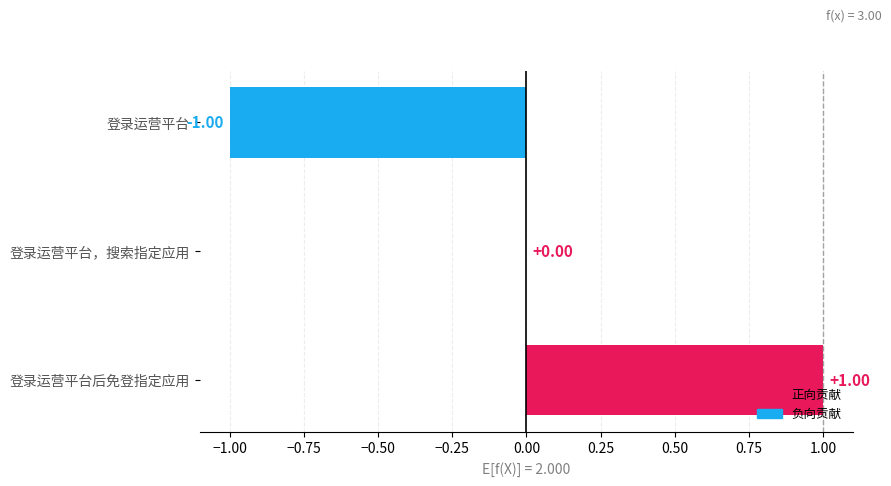

At which category does the chart reach its peak across all series?

登录运营平台后免登指定应用